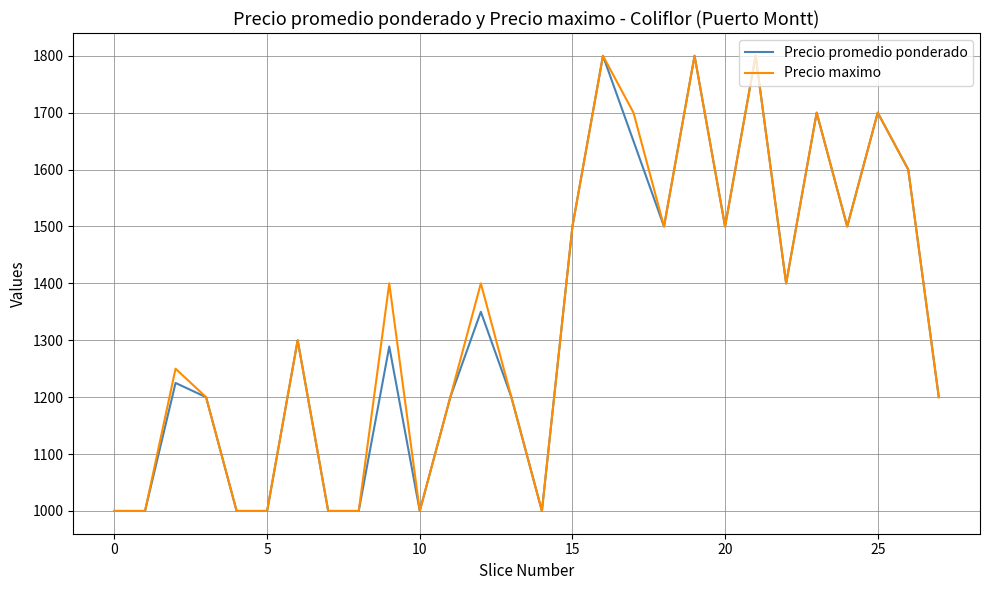

What is the highest value of the Precio maximo series?

1800